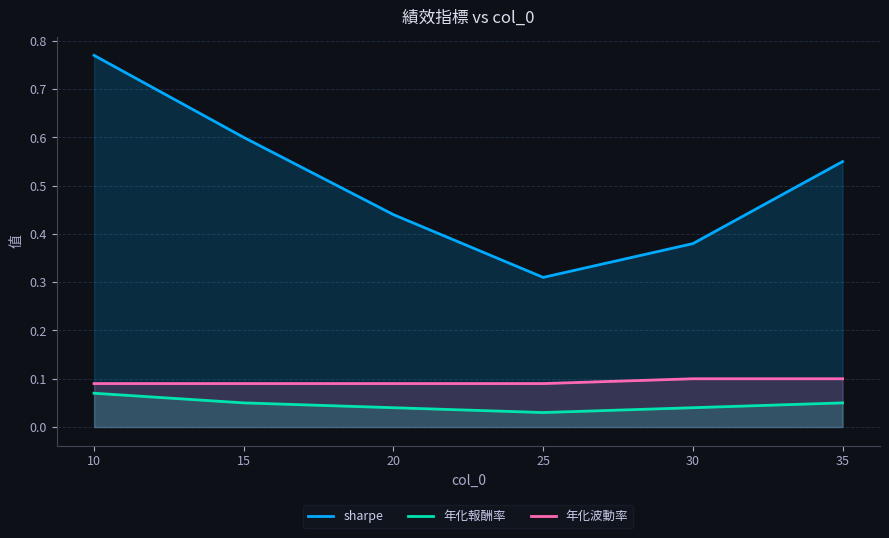

What is the maximum value for 年化報酬率?

0.1